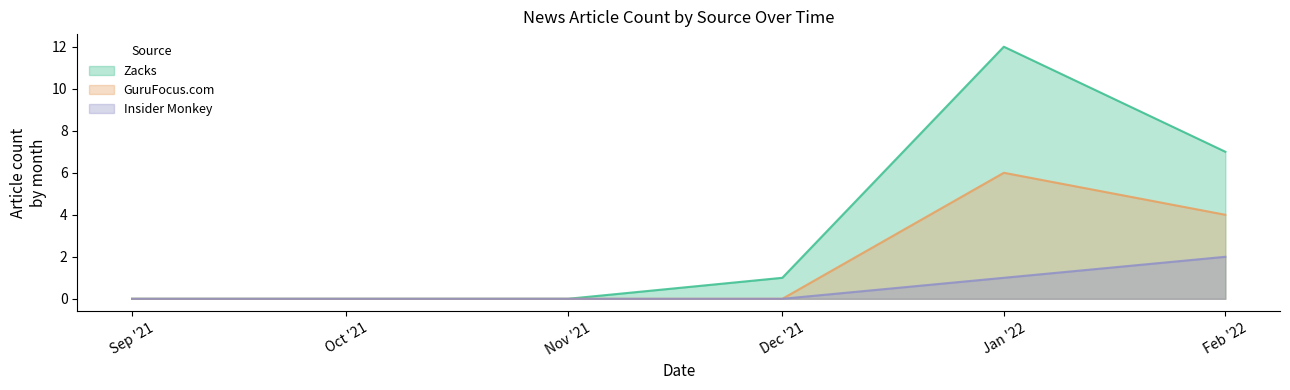

Rank the series by their maximum value, from lowest to highest.

Insider Monkey, GuruFocus.com, Zacks